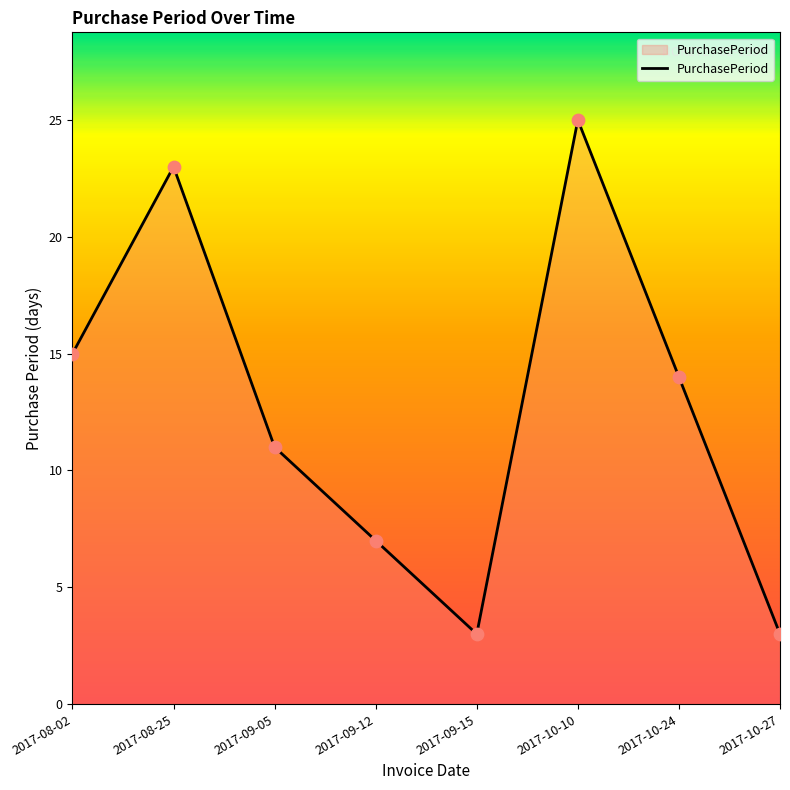

What is the ratio of the value at 2017-09-15 to the value at 2017-08-25?

0.1